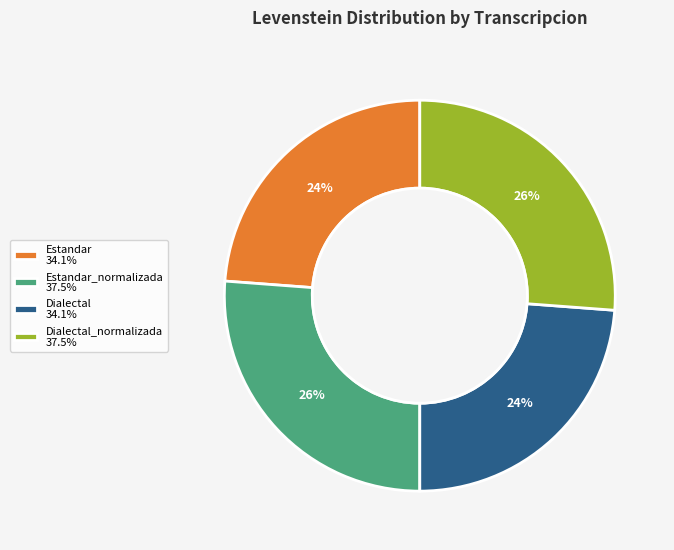

To the nearest percent, what is the difference between the Dialectal 34.1% and Estandar_normalizada 37.5% slice percentages?

2%